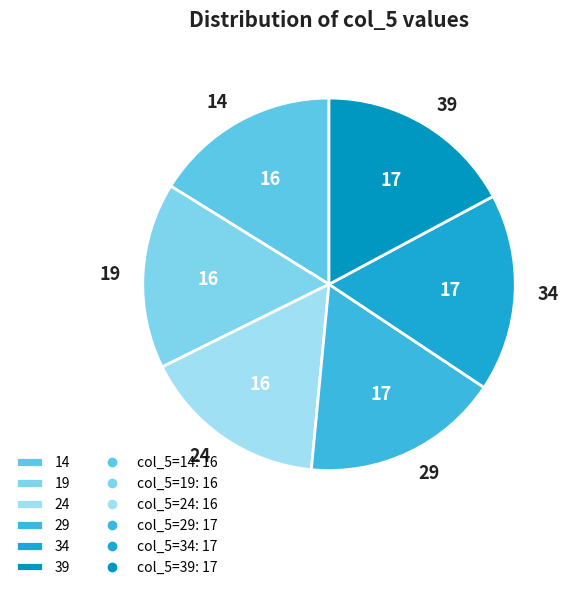

Approximately how many times larger is the value at 39 compared to 24?

1.1